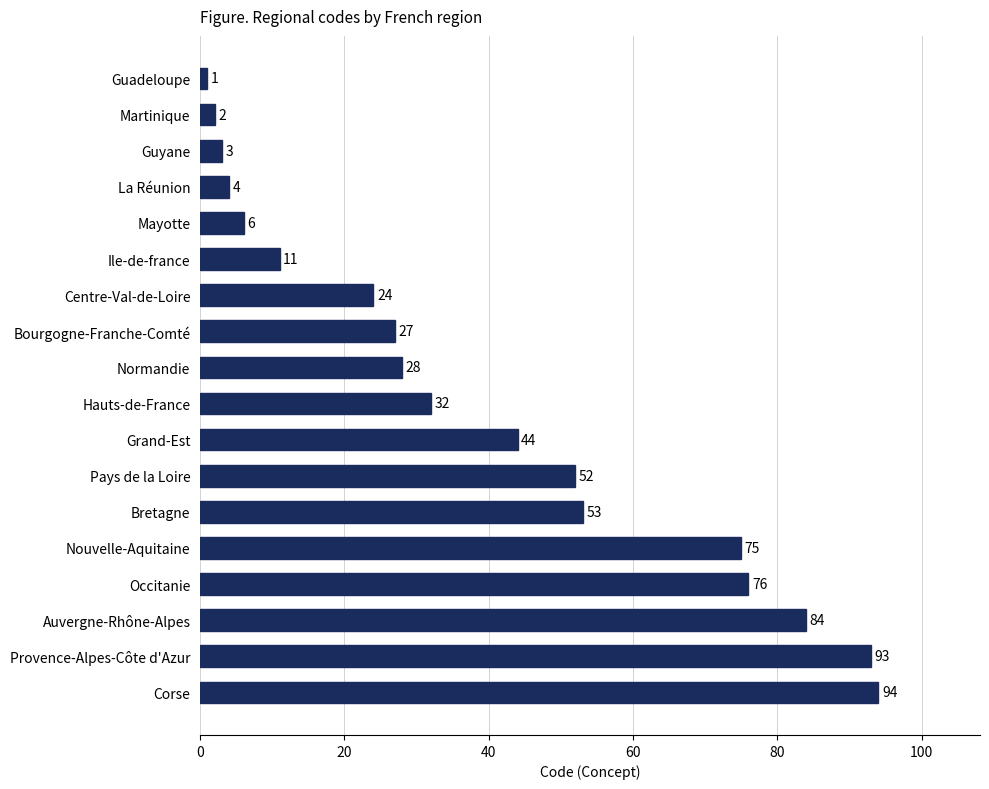

How many categories are shown in the chart?

18